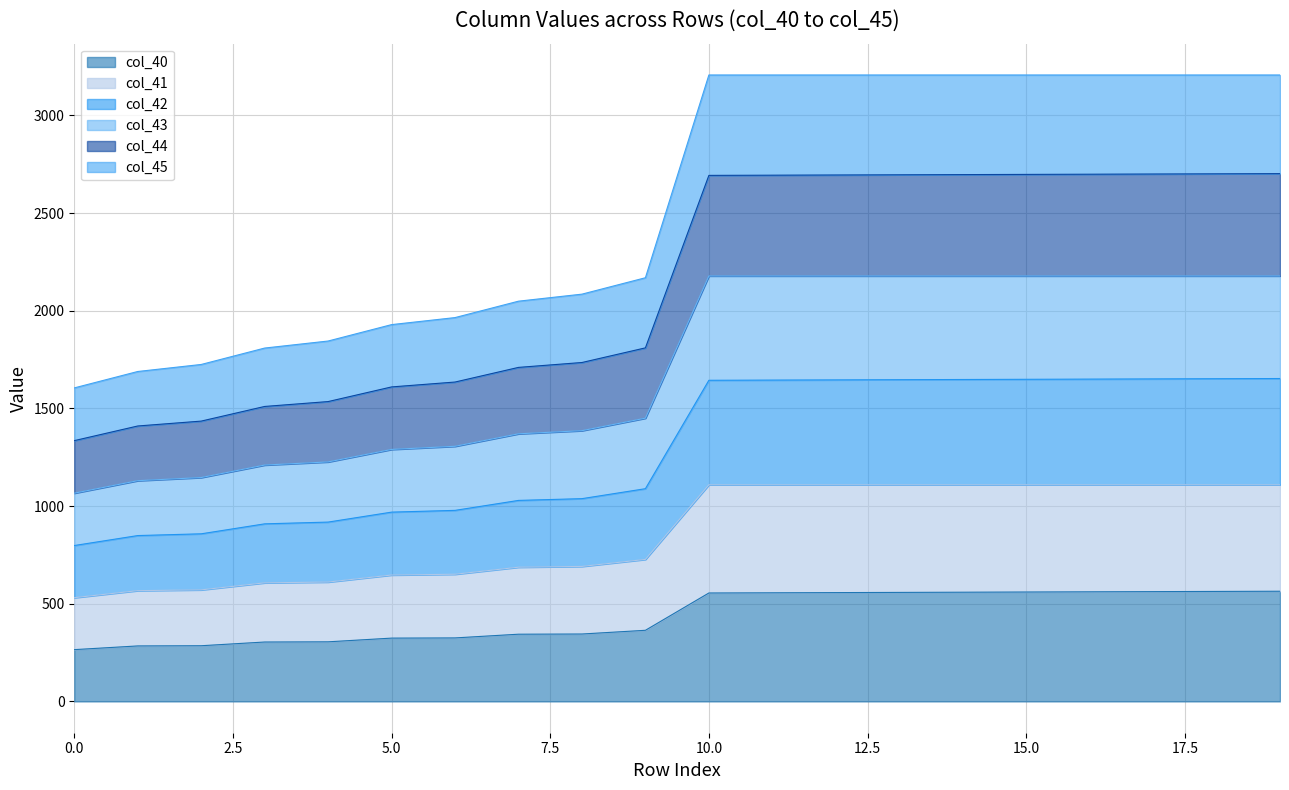

Where does the col_40 series first go above 555?

10.0